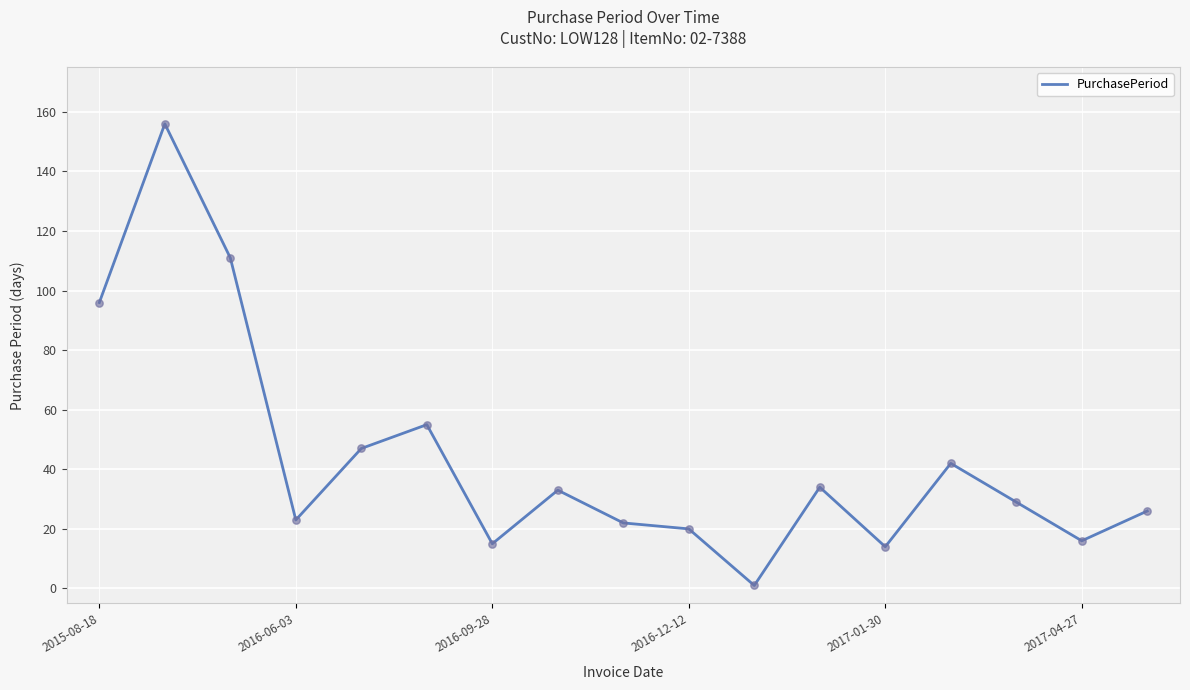

What is the maximum value shown in the chart?

156